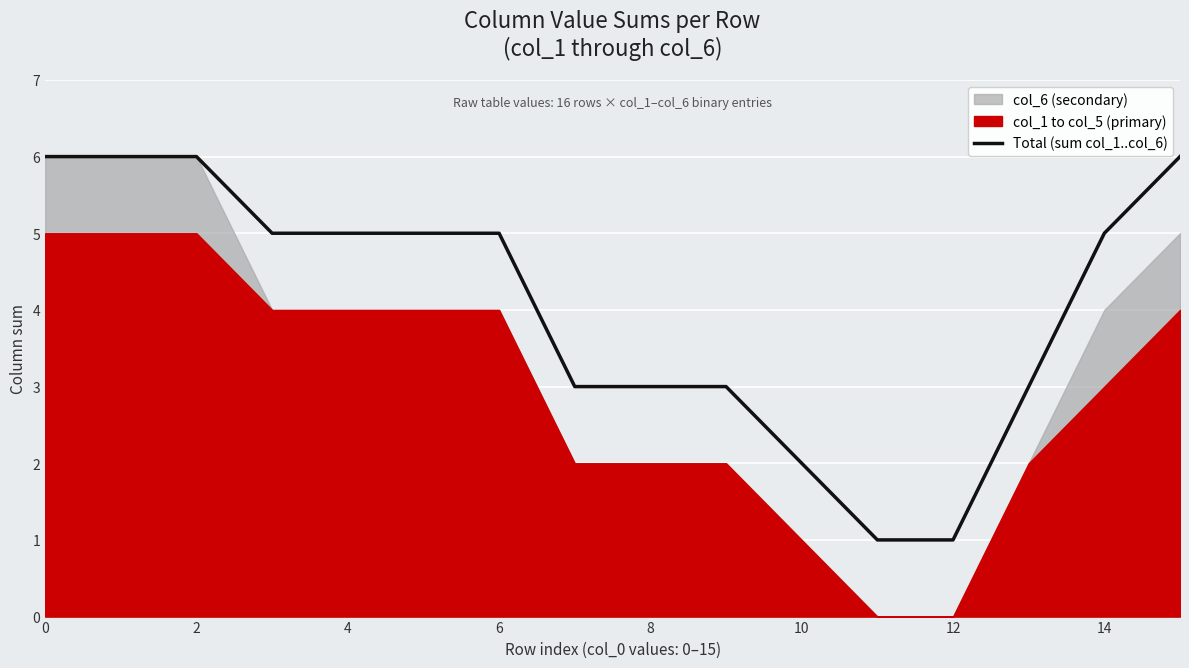

What is the value of the 16th point from the left?

6